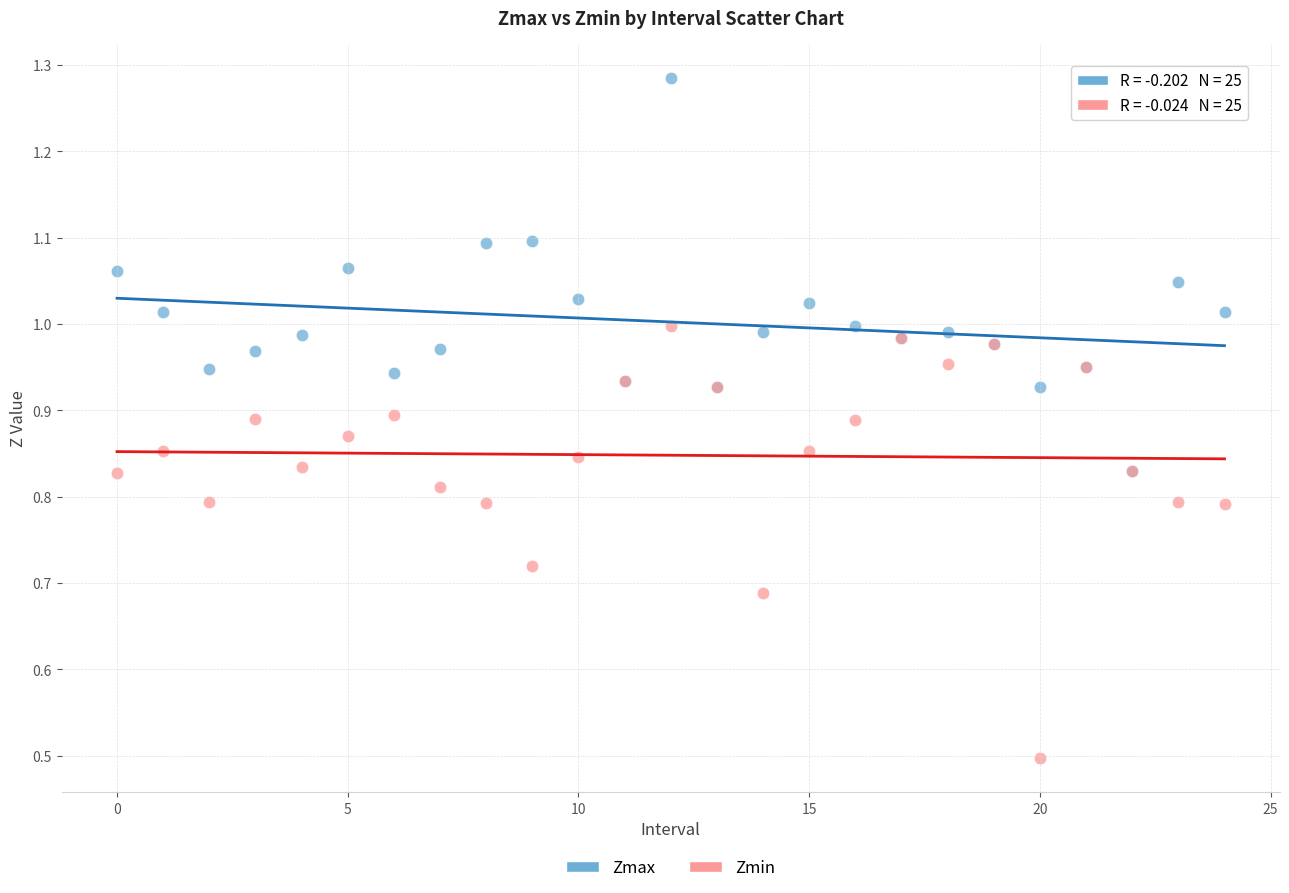

Which series contains the lowest Y value?

Zmin